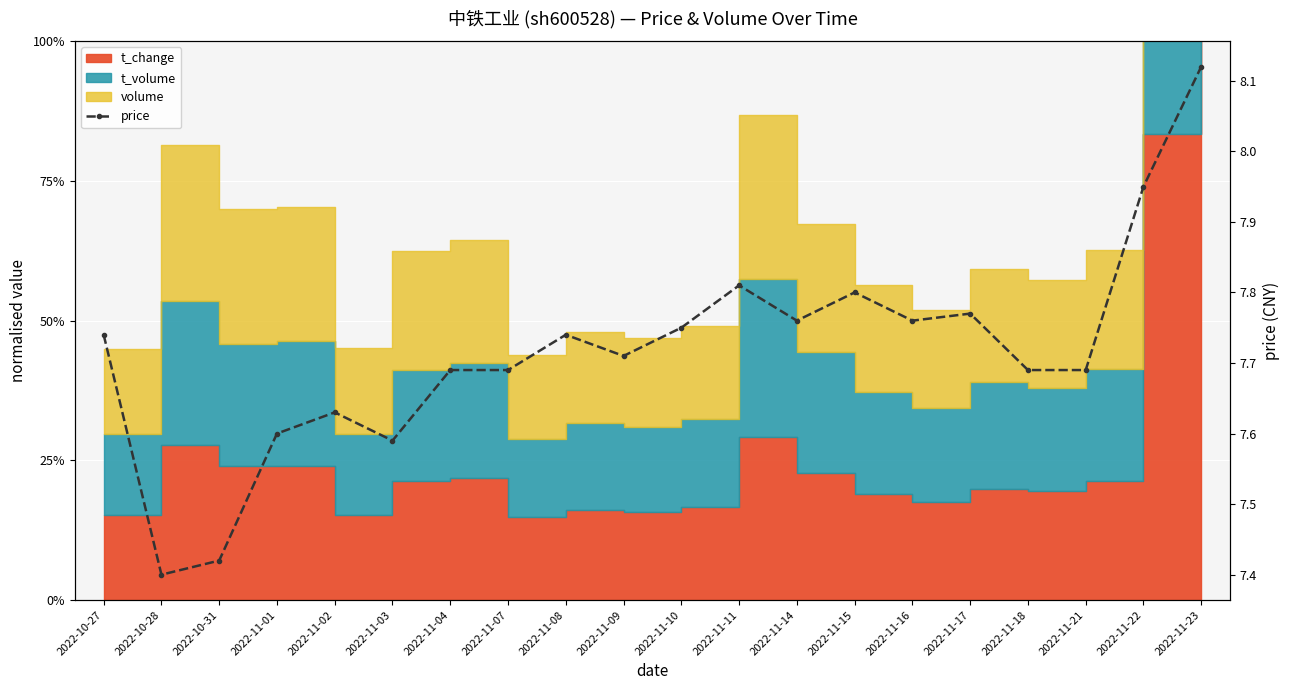

What is the minimum value shown in the chart?

7.4